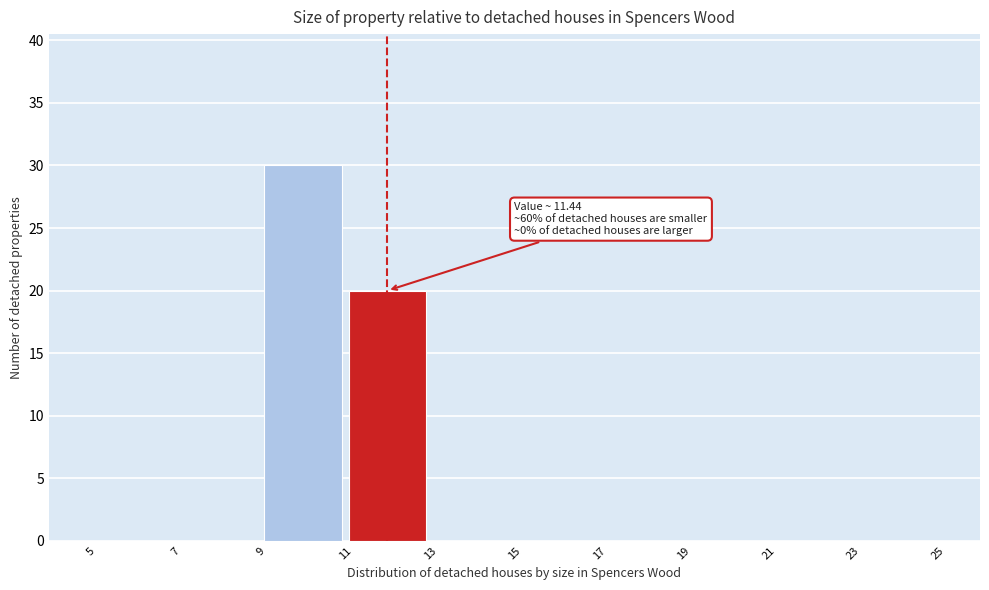

Over which range of the x-axis is the bar tallest?

9 to 11